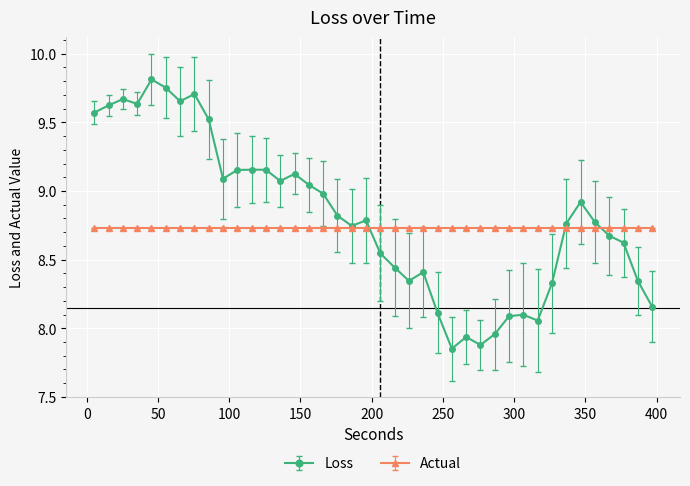

Rank the series by their maximum value, from lowest to highest.

Actual, Loss